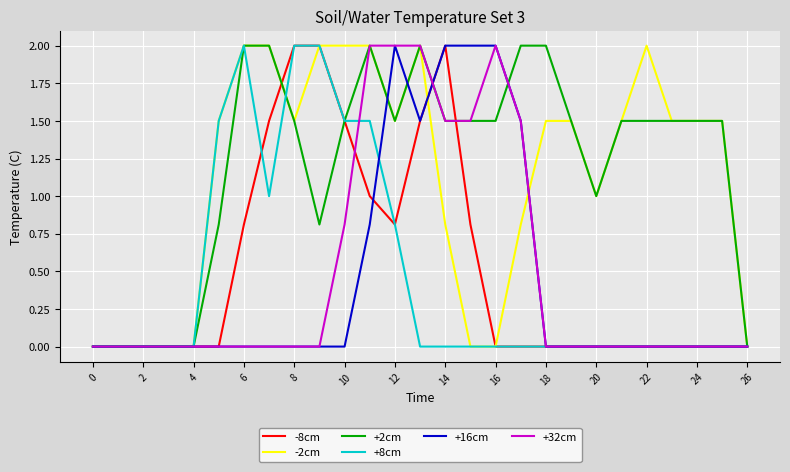

What is the maximum value for +8cm?

2.0